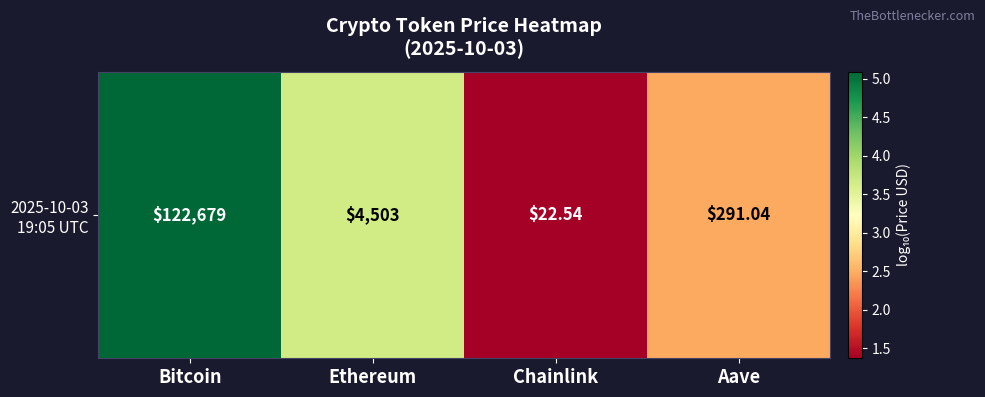

At which label does the data first exceed 3?

Bitcoin